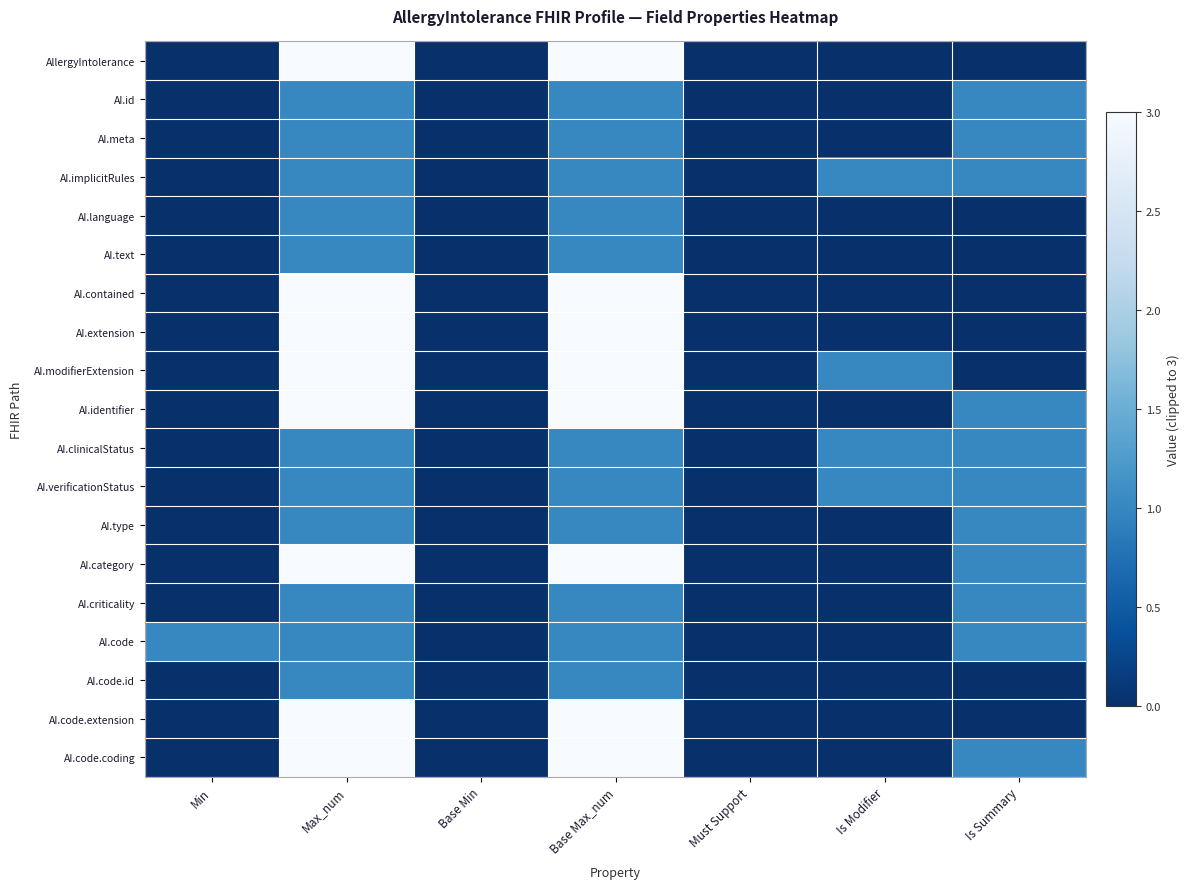

Between Base Max_num and Must Support, which series saw the biggest shift?

AllergyIntolerance